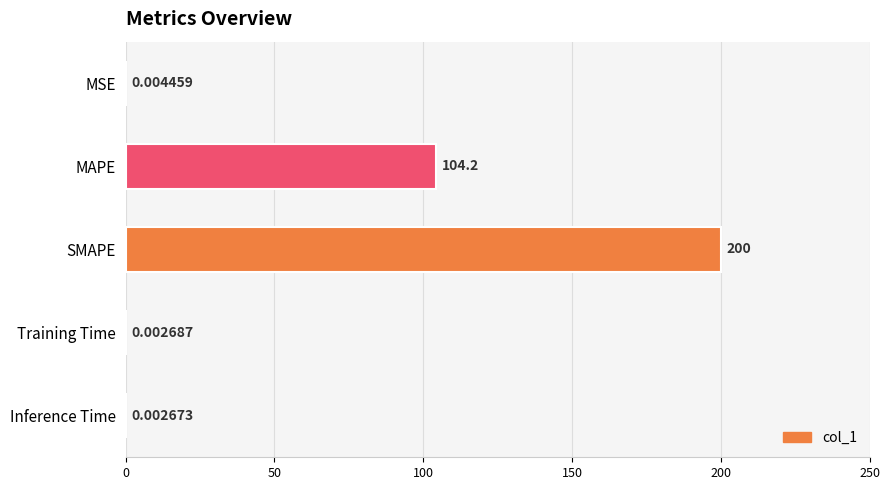

At which label is the value closest to 100?

MAPE